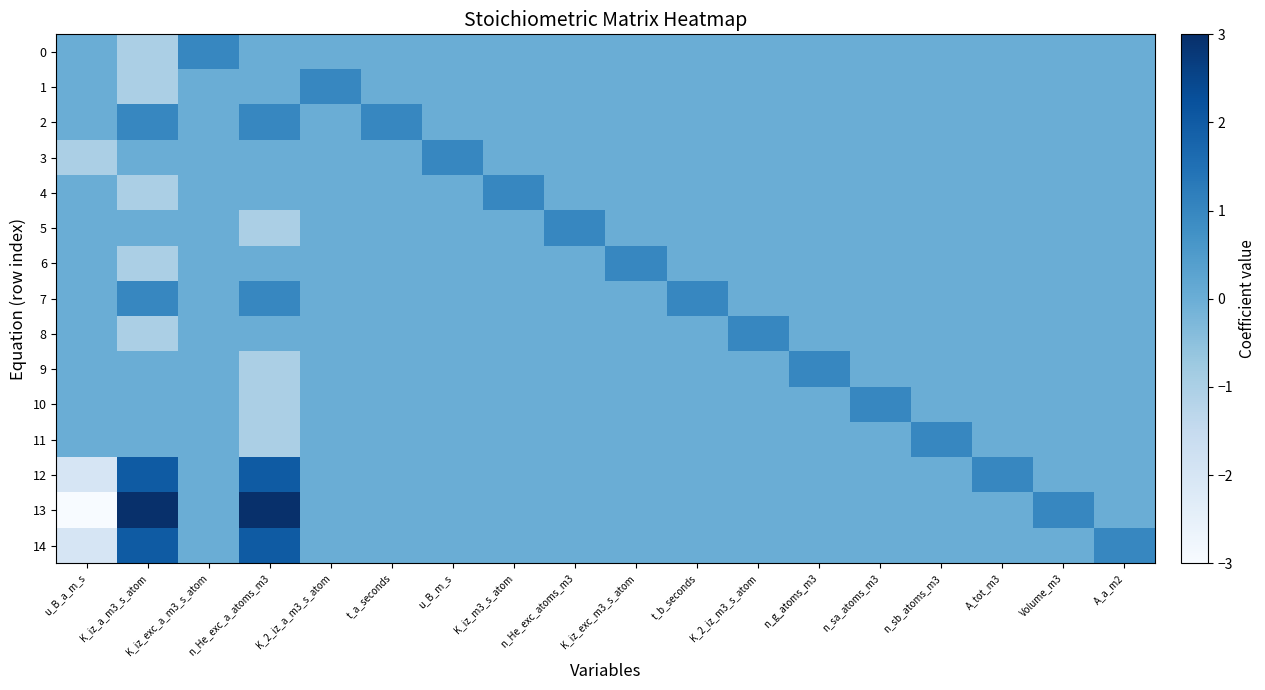

Reading right to left, extract all data points from this chart.

0: A_a_m2=0	Volume_m3=0	A_tot_m3=0	n_sb_atoms_m3=0	n_sa_atoms_m3=0	n_g_atoms_m3=0	K_2_iz_m3_s_atom=0	t_b_seconds=0	K_iz_exc_m3_s_atom=0	n_He_exc_atoms_m3=0	K_iz_m3_s_atom=0	u_B_m_s=0	t_a_seconds=0	K_2_iz_a_m3_s_atom=0	n_He_exc_a_atoms_m3=0	K_iz_exc_a_m3_s_atom=1	K_iz_a_m3_s_atom=-1	u_B_a_m_s=0
1: A_a_m2=0	Volume_m3=0	A_tot_m3=0	n_sb_atoms_m3=0	n_sa_atoms_m3=0	n_g_atoms_m3=0	K_2_iz_m3_s_atom=0	t_b_seconds=0	K_iz_exc_m3_s_atom=0	n_He_exc_atoms_m3=0	K_iz_m3_s_atom=0	u_B_m_s=0	t_a_seconds=0	K_2_iz_a_m3_s_atom=1	n_He_exc_a_atoms_m3=0	K_iz_exc_a_m3_s_atom=0	K_iz_a_m3_s_atom=-1	u_B_a_m_s=0
2: A_a_m2=0	Volume_m3=0	A_tot_m3=0	n_sb_atoms_m3=0	n_sa_atoms_m3=0	n_g_atoms_m3=0	K_2_iz_m3_s_atom=0	t_b_seconds=0	K_iz_exc_m3_s_atom=0	n_He_exc_atoms_m3=0	K_iz_m3_s_atom=0	u_B_m_s=0	t_a_seconds=1	K_2_iz_a_m3_s_atom=0	n_He_exc_a_atoms_m3=1	K_iz_exc_a_m3_s_atom=0	K_iz_a_m3_s_atom=1	u_B_a_m_s=0
3: A_a_m2=0	Volume_m3=0	A_tot_m3=0	n_sb_atoms_m3=0	n_sa_atoms_m3=0	n_g_atoms_m3=0	K_2_iz_m3_s_atom=0	t_b_seconds=0	K_iz_exc_m3_s_atom=0	n_He_exc_atoms_m3=0	K_iz_m3_s_atom=0	u_B_m_s=1	t_a_seconds=0	K_2_iz_a_m3_s_atom=0	n_He_exc_a_atoms_m3=0	K_iz_exc_a_m3_s_atom=0	K_iz_a_m3_s_atom=0	u_B_a_m_s=-1
4: A_a_m2=0	Volume_m3=0	A_tot_m3=0	n_sb_atoms_m3=0	n_sa_atoms_m3=0	n_g_atoms_m3=0	K_2_iz_m3_s_atom=0	t_b_seconds=0	K_iz_exc_m3_s_atom=0	n_He_exc_atoms_m3=0	K_iz_m3_s_atom=1	u_B_m_s=0	t_a_seconds=0	K_2_iz_a_m3_s_atom=0	n_He_exc_a_atoms_m3=0	K_iz_exc_a_m3_s_atom=0	K_iz_a_m3_s_atom=-1	u_B_a_m_s=0
5: A_a_m2=0	Volume_m3=0	A_tot_m3=0	n_sb_atoms_m3=0	n_sa_atoms_m3=0	n_g_atoms_m3=0	K_2_iz_m3_s_atom=0	t_b_seconds=0	K_iz_exc_m3_s_atom=0	n_He_exc_atoms_m3=1	K_iz_m3_s_atom=0	u_B_m_s=0	t_a_seconds=0	K_2_iz_a_m3_s_atom=0	n_He_exc_a_atoms_m3=-1	K_iz_exc_a_m3_s_atom=0	K_iz_a_m3_s_atom=0	u_B_a_m_s=0
6: A_a_m2=0	Volume_m3=0	A_tot_m3=0	n_sb_atoms_m3=0	n_sa_atoms_m3=0	n_g_atoms_m3=0	K_2_iz_m3_s_atom=0	t_b_seconds=0	K_iz_exc_m3_s_atom=1	n_He_exc_atoms_m3=0	K_iz_m3_s_atom=0	u_B_m_s=0	t_a_seconds=0	K_2_iz_a_m3_s_atom=0	n_He_exc_a_atoms_m3=0	K_iz_exc_a_m3_s_atom=0	K_iz_a_m3_s_atom=-1	u_B_a_m_s=0
7: A_a_m2=0	Volume_m3=0	A_tot_m3=0	n_sb_atoms_m3=0	n_sa_atoms_m3=0	n_g_atoms_m3=0	K_2_iz_m3_s_atom=0	t_b_seconds=1	K_iz_exc_m3_s_atom=0	n_He_exc_atoms_m3=0	K_iz_m3_s_atom=0	u_B_m_s=0	t_a_seconds=0	K_2_iz_a_m3_s_atom=0	n_He_exc_a_atoms_m3=1	K_iz_exc_a_m3_s_atom=0	K_iz_a_m3_s_atom=1	u_B_a_m_s=0
8: A_a_m2=0	Volume_m3=0	A_tot_m3=0	n_sb_atoms_m3=0	n_sa_atoms_m3=0	n_g_atoms_m3=0	K_2_iz_m3_s_atom=1	t_b_seconds=0	K_iz_exc_m3_s_atom=0	n_He_exc_atoms_m3=0	K_iz_m3_s_atom=0	u_B_m_s=0	t_a_seconds=0	K_2_iz_a_m3_s_atom=0	n_He_exc_a_atoms_m3=0	K_iz_exc_a_m3_s_atom=0	K_iz_a_m3_s_atom=-1	u_B_a_m_s=0
9: A_a_m2=0	Volume_m3=0	A_tot_m3=0	n_sb_atoms_m3=0	n_sa_atoms_m3=0	n_g_atoms_m3=1	K_2_iz_m3_s_atom=0	t_b_seconds=0	K_iz_exc_m3_s_atom=0	n_He_exc_atoms_m3=0	K_iz_m3_s_atom=0	u_B_m_s=0	t_a_seconds=0	K_2_iz_a_m3_s_atom=0	n_He_exc_a_atoms_m3=-1	K_iz_exc_a_m3_s_atom=0	K_iz_a_m3_s_atom=0	u_B_a_m_s=0
10: A_a_m2=0	Volume_m3=0	A_tot_m3=0	n_sb_atoms_m3=0	n_sa_atoms_m3=1	n_g_atoms_m3=0	K_2_iz_m3_s_atom=0	t_b_seconds=0	K_iz_exc_m3_s_atom=0	n_He_exc_atoms_m3=0	K_iz_m3_s_atom=0	u_B_m_s=0	t_a_seconds=0	K_2_iz_a_m3_s_atom=0	n_He_exc_a_atoms_m3=-1	K_iz_exc_a_m3_s_atom=0	K_iz_a_m3_s_atom=0	u_B_a_m_s=0
11: A_a_m2=0	Volume_m3=0	A_tot_m3=0	n_sb_atoms_m3=1	n_sa_atoms_m3=0	n_g_atoms_m3=0	K_2_iz_m3_s_atom=0	t_b_seconds=0	K_iz_exc_m3_s_atom=0	n_He_exc_atoms_m3=0	K_iz_m3_s_atom=0	u_B_m_s=0	t_a_seconds=0	K_2_iz_a_m3_s_atom=0	n_He_exc_a_atoms_m3=-1	K_iz_exc_a_m3_s_atom=0	K_iz_a_m3_s_atom=0	u_B_a_m_s=0
12: A_a_m2=0	Volume_m3=0	A_tot_m3=1	n_sb_atoms_m3=0	n_sa_atoms_m3=0	n_g_atoms_m3=0	K_2_iz_m3_s_atom=0	t_b_seconds=0	K_iz_exc_m3_s_atom=0	n_He_exc_atoms_m3=0	K_iz_m3_s_atom=0	u_B_m_s=0	t_a_seconds=0	K_2_iz_a_m3_s_atom=0	n_He_exc_a_atoms_m3=2	K_iz_exc_a_m3_s_atom=0	K_iz_a_m3_s_atom=2	u_B_a_m_s=-2
13: A_a_m2=0	Volume_m3=1	A_tot_m3=0	n_sb_atoms_m3=0	n_sa_atoms_m3=0	n_g_atoms_m3=0	K_2_iz_m3_s_atom=0	t_b_seconds=0	K_iz_exc_m3_s_atom=0	n_He_exc_atoms_m3=0	K_iz_m3_s_atom=0	u_B_m_s=0	t_a_seconds=0	K_2_iz_a_m3_s_atom=0	n_He_exc_a_atoms_m3=3	K_iz_exc_a_m3_s_atom=0	K_iz_a_m3_s_atom=3	u_B_a_m_s=-3
14: A_a_m2=1	Volume_m3=0	A_tot_m3=0	n_sb_atoms_m3=0	n_sa_atoms_m3=0	n_g_atoms_m3=0	K_2_iz_m3_s_atom=0	t_b_seconds=0	K_iz_exc_m3_s_atom=0	n_He_exc_atoms_m3=0	K_iz_m3_s_atom=0	u_B_m_s=0	t_a_seconds=0	K_2_iz_a_m3_s_atom=0	n_He_exc_a_atoms_m3=2	K_iz_exc_a_m3_s_atom=0	K_iz_a_m3_s_atom=2	u_B_a_m_s=-2